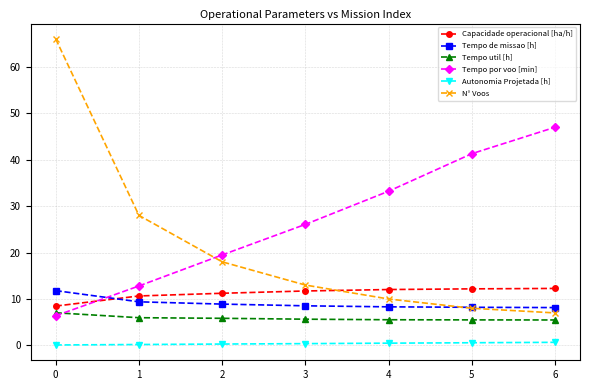

What is the highest value of the Tempo de missao [h] series?

11.8